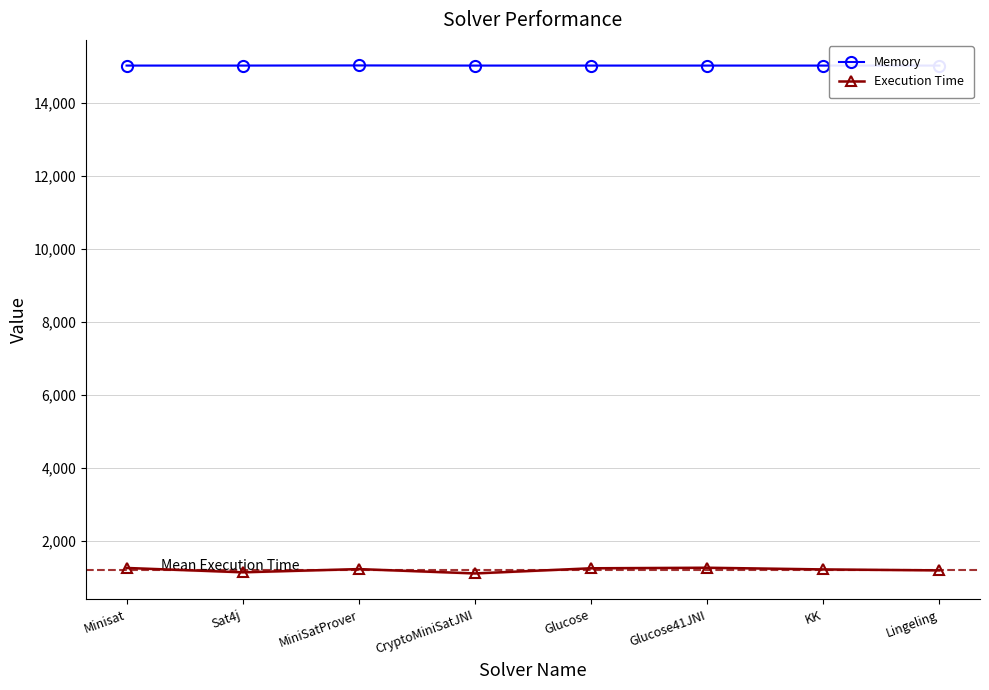

True or false: Memory and Execution Time cross at least once.

False